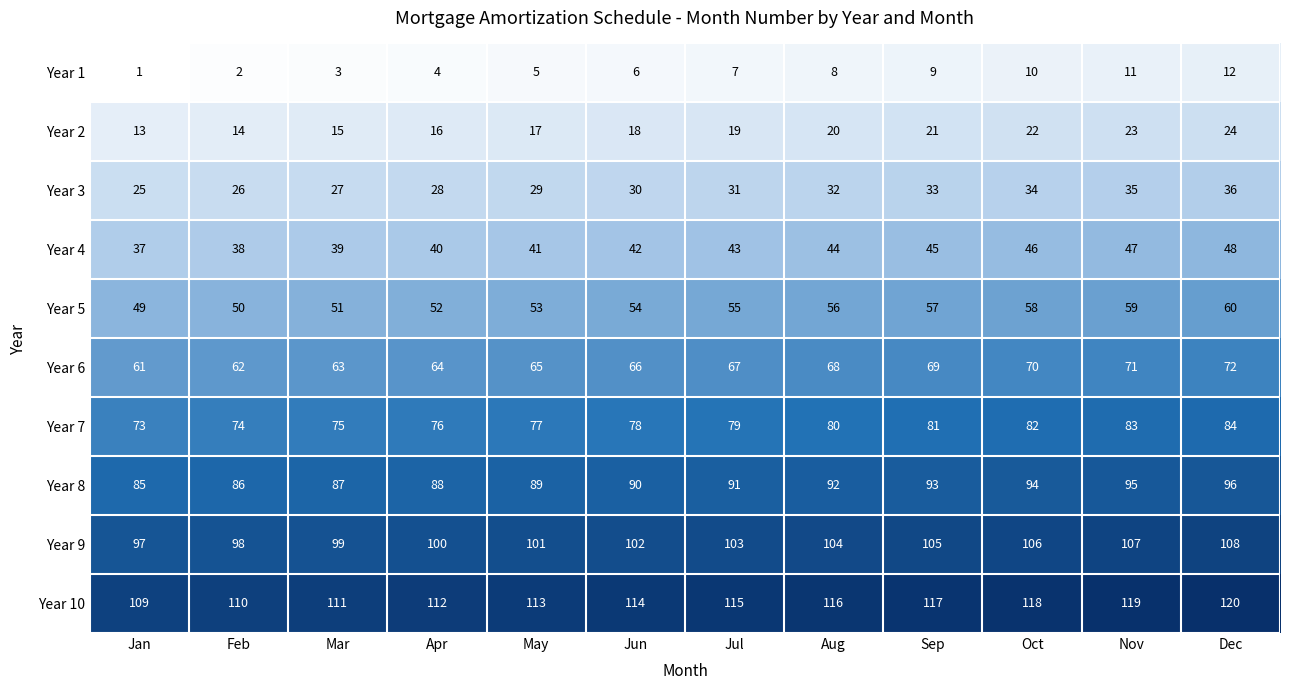

At Oct, list the series in order from largest to smallest.

Year 10, Year 9, Year 8, Year 7, Year 6, Year 5, Year 4, Year 3, Year 2, Year 1